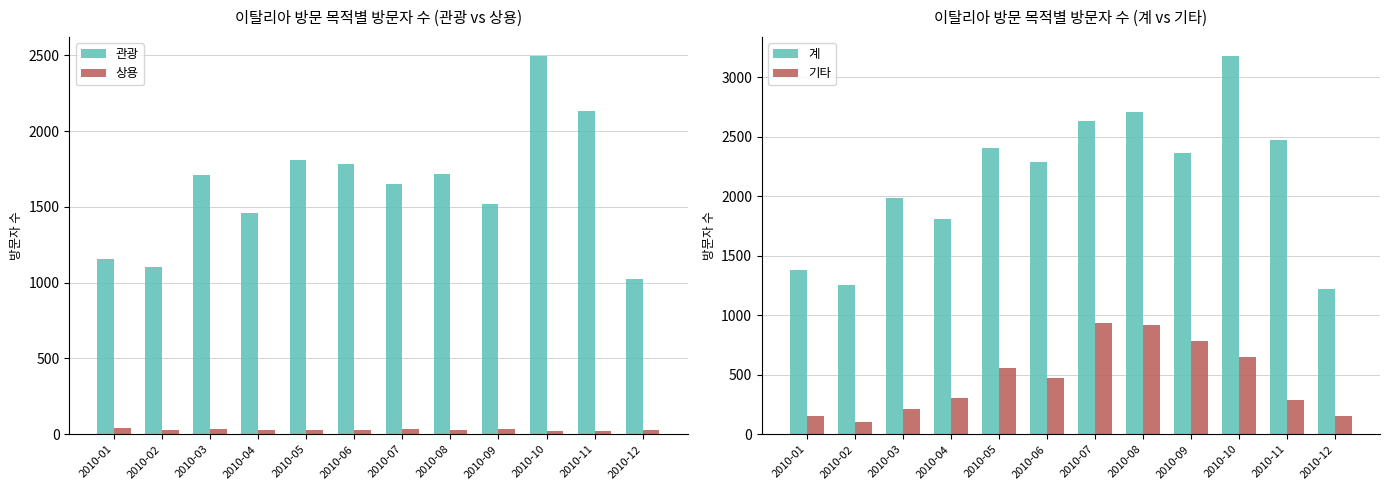

List the labels in order of 계 value, largest first.

2010-10, 2010-08, 2010-07, 2010-11, 2010-05, 2010-09, 2010-06, 2010-03, 2010-04, 2010-01, 2010-02, 2010-12